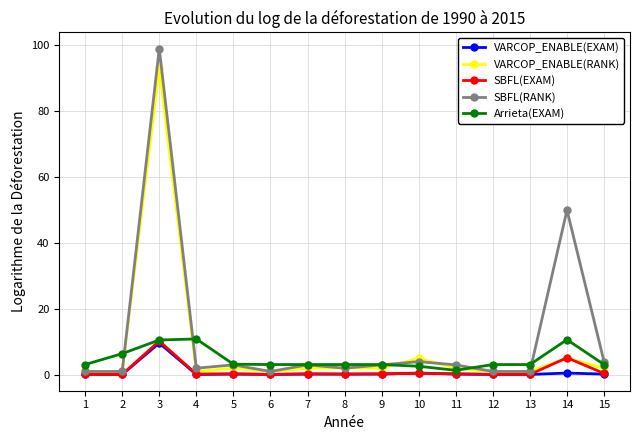

What is the sum of all VARCOP_ENABLE(RANK) values?

121.0